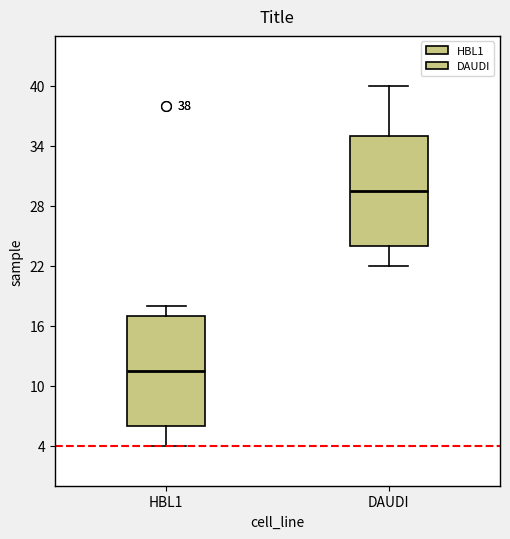

Which box has the lowest median line?

HBL1